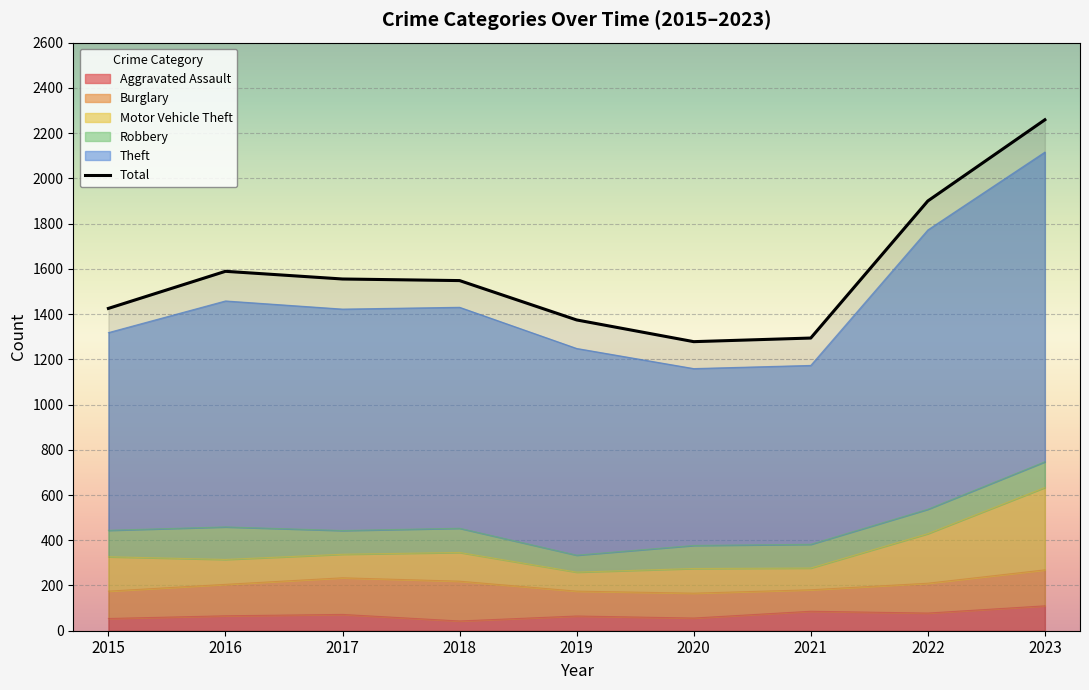

Reading right to left, what are all the values shown in this chart?

2023=2259	2022=1900	2021=1294	2020=1278	2019=1374	2018=1548	2017=1555	2016=1589	2015=1425